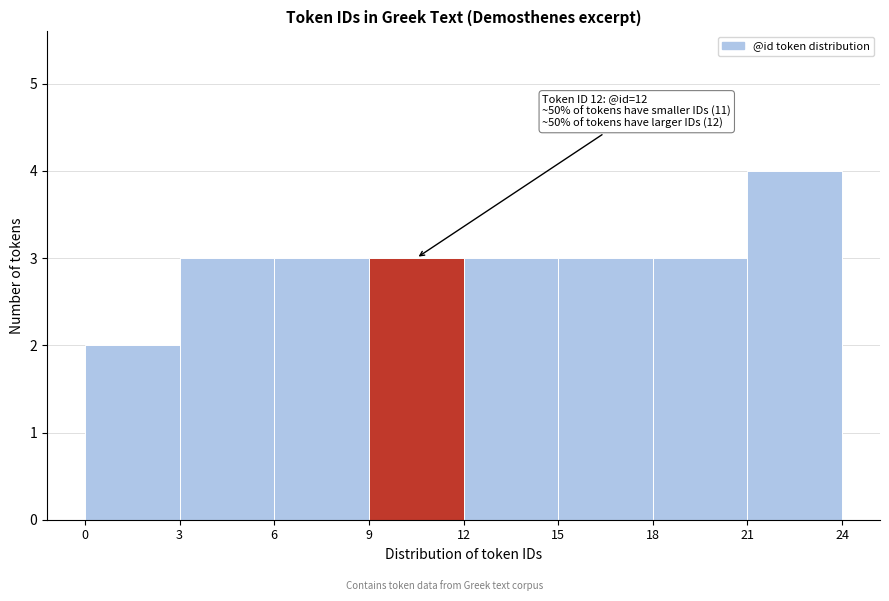

Over which range of the x-axis is the bar tallest?

21 to 24